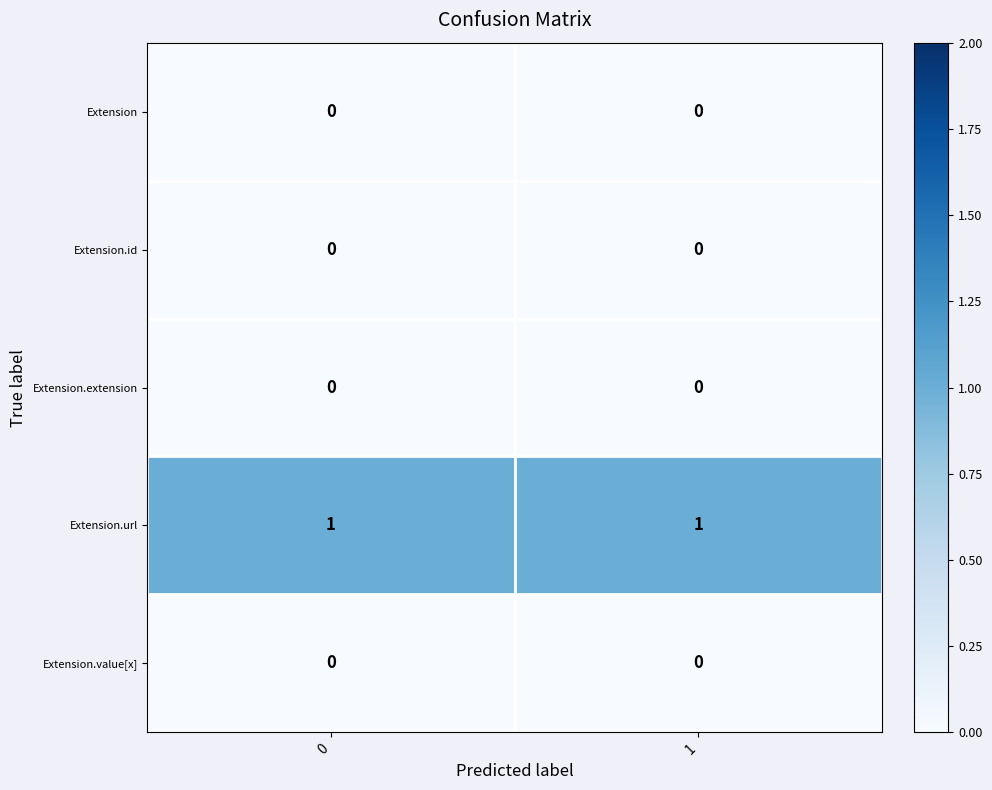

At how many categories does at least one series exceed 0?

2